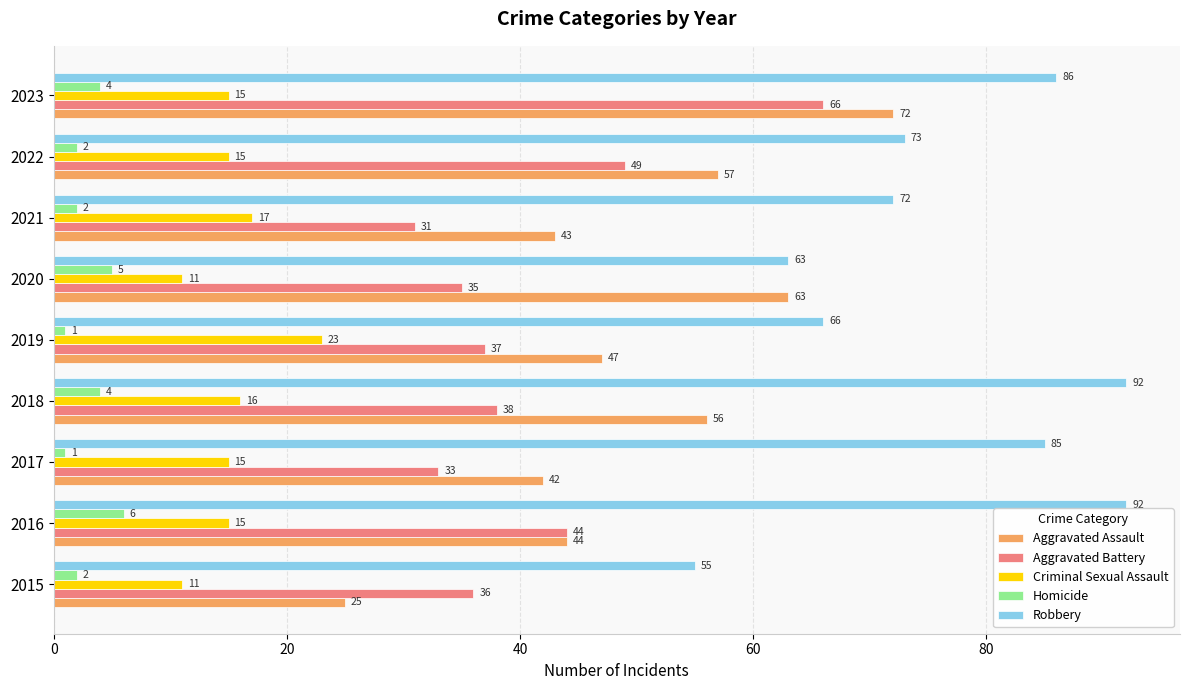

Count the number of categories in the chart.

9